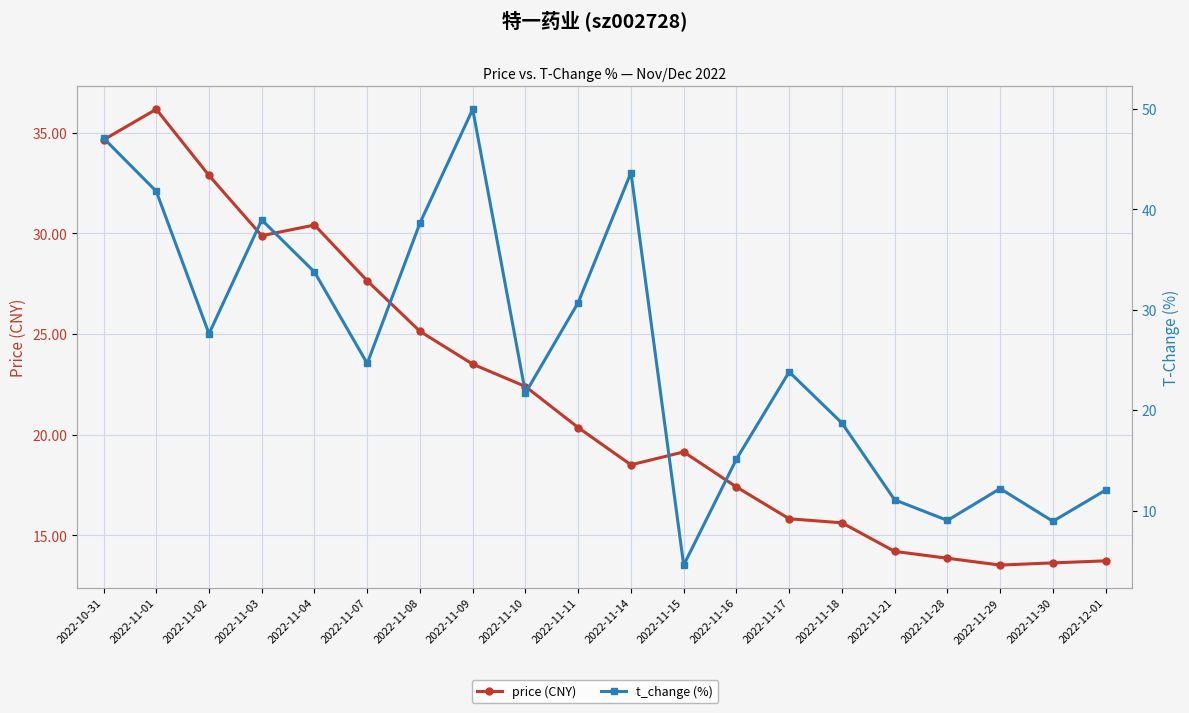

At which label does price (CNY) first exceed 20?

2022-10-31